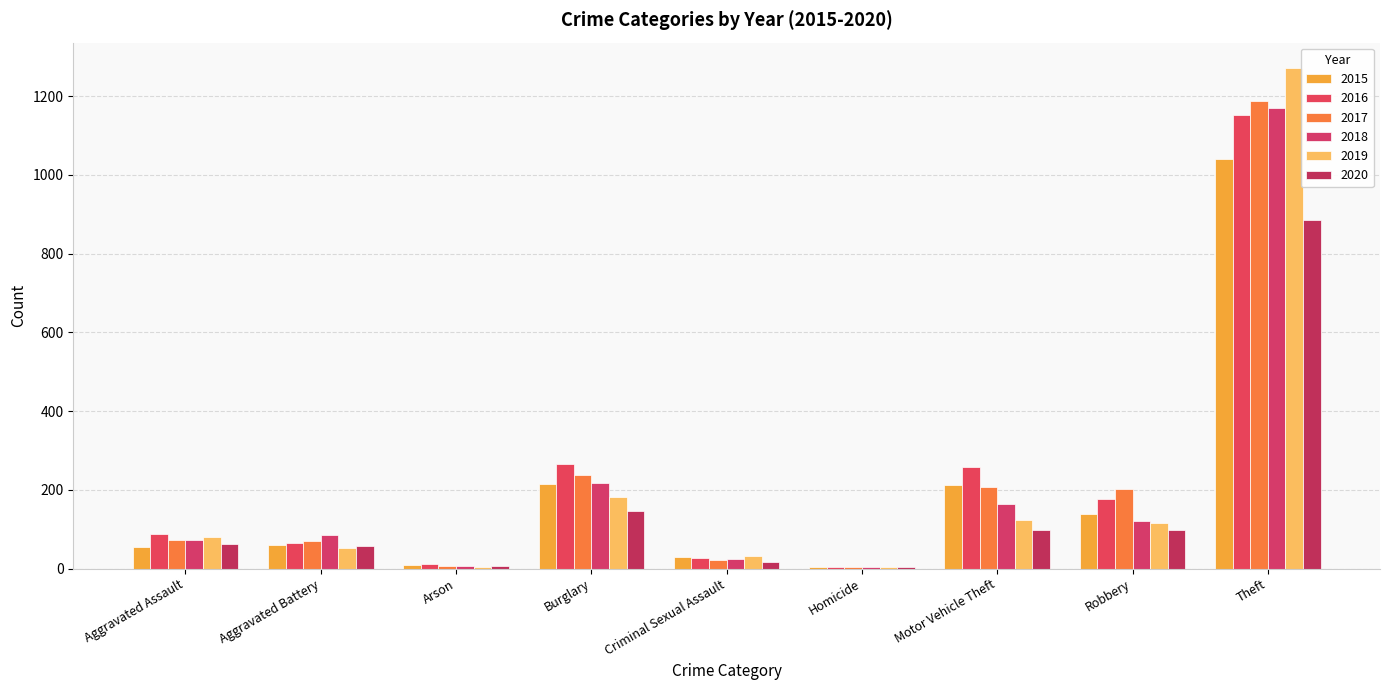

What is the difference between the maximum and minimum values in the 2018 series?

1166